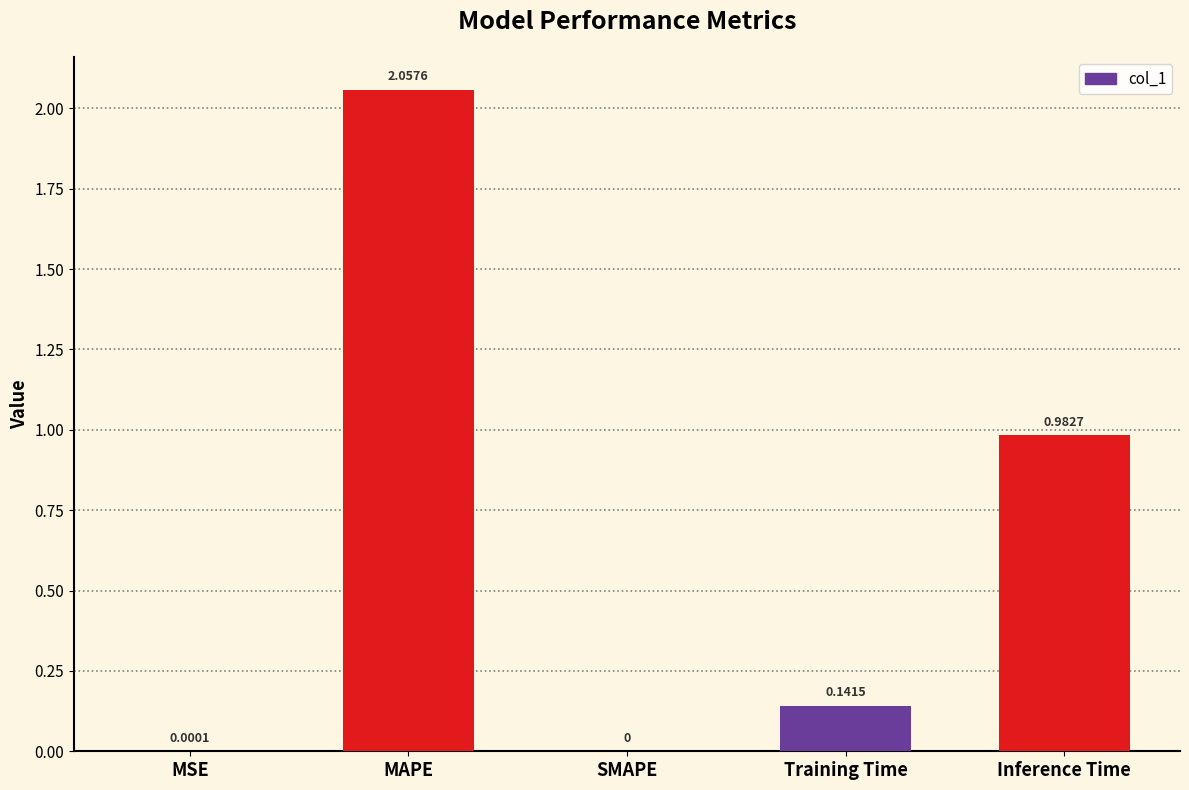

Approximately how many times larger is the value at Inference Time compared to MAPE?

0.5